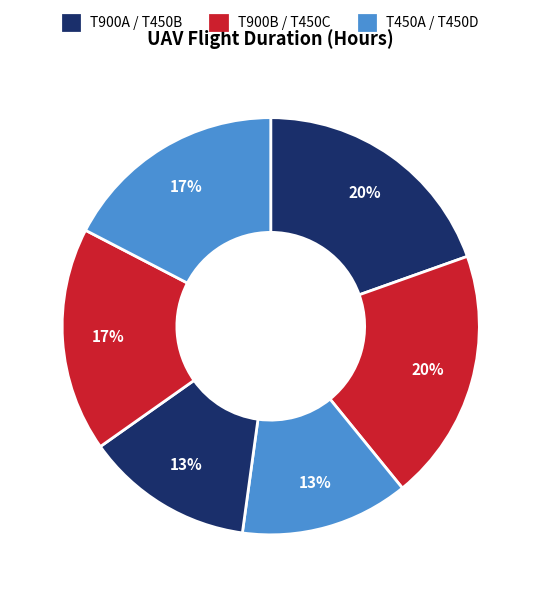

Does any single category account for the majority?

No